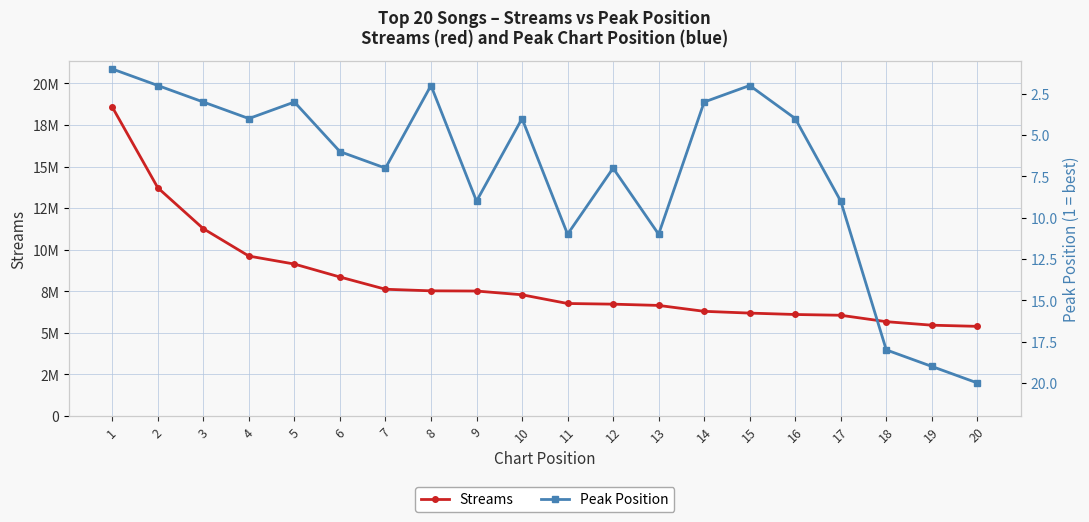

At which label does Streams first exceed 7288140?

1